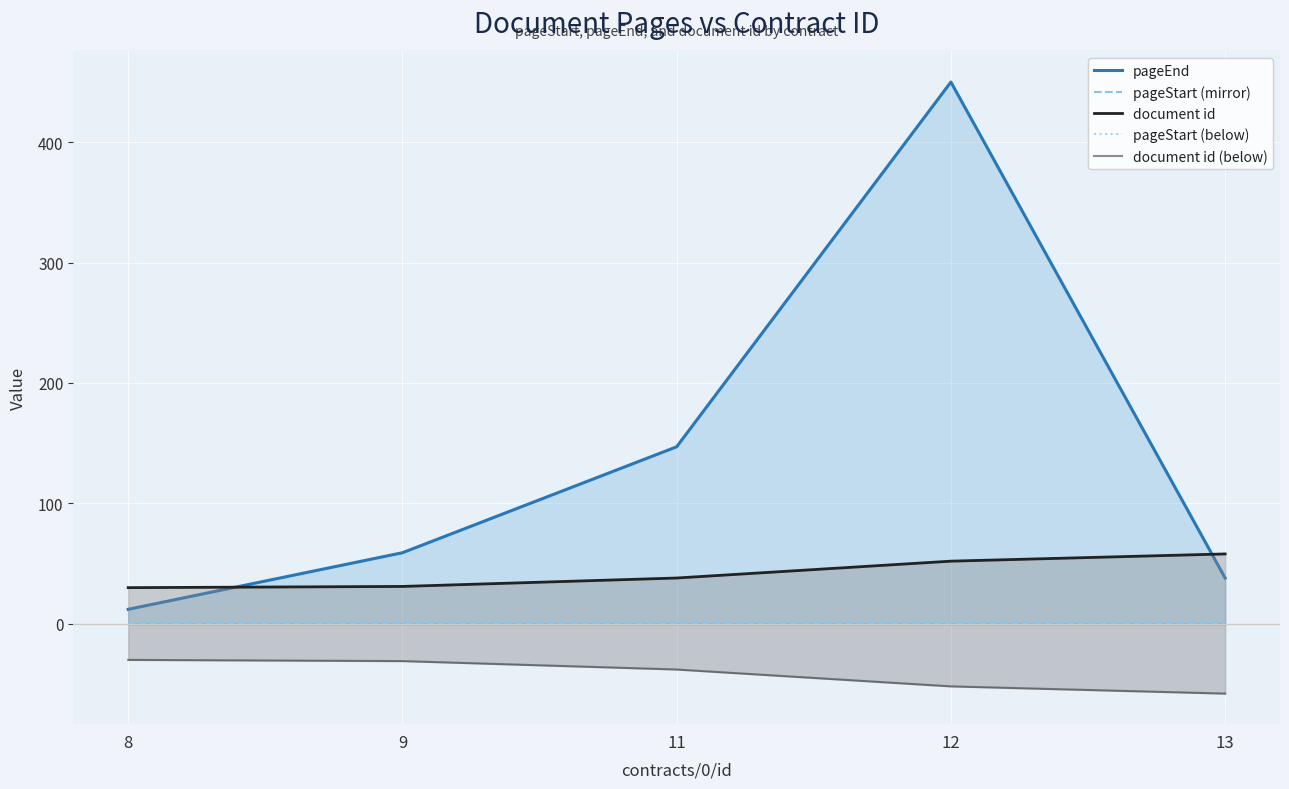

List the labels in order of pageEnd value, smallest first.

8, 13, 9, 11, 12